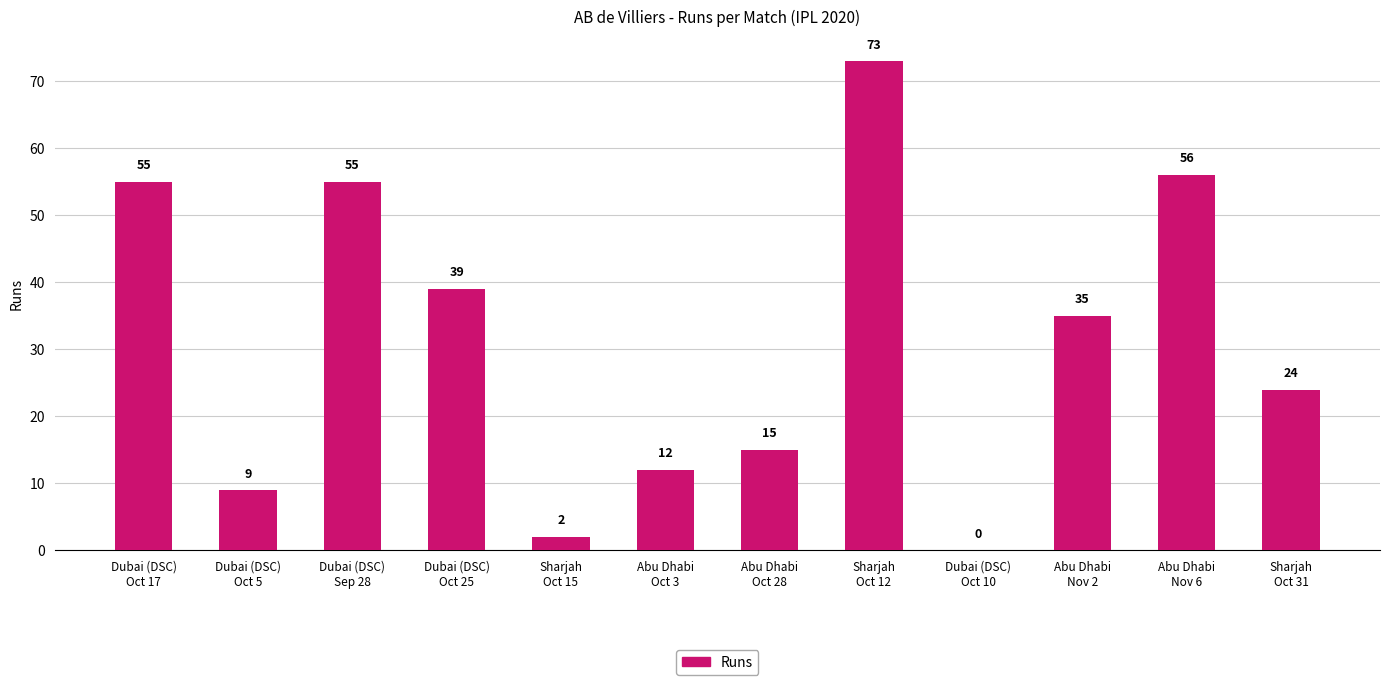

What is the greatest value displayed?

73